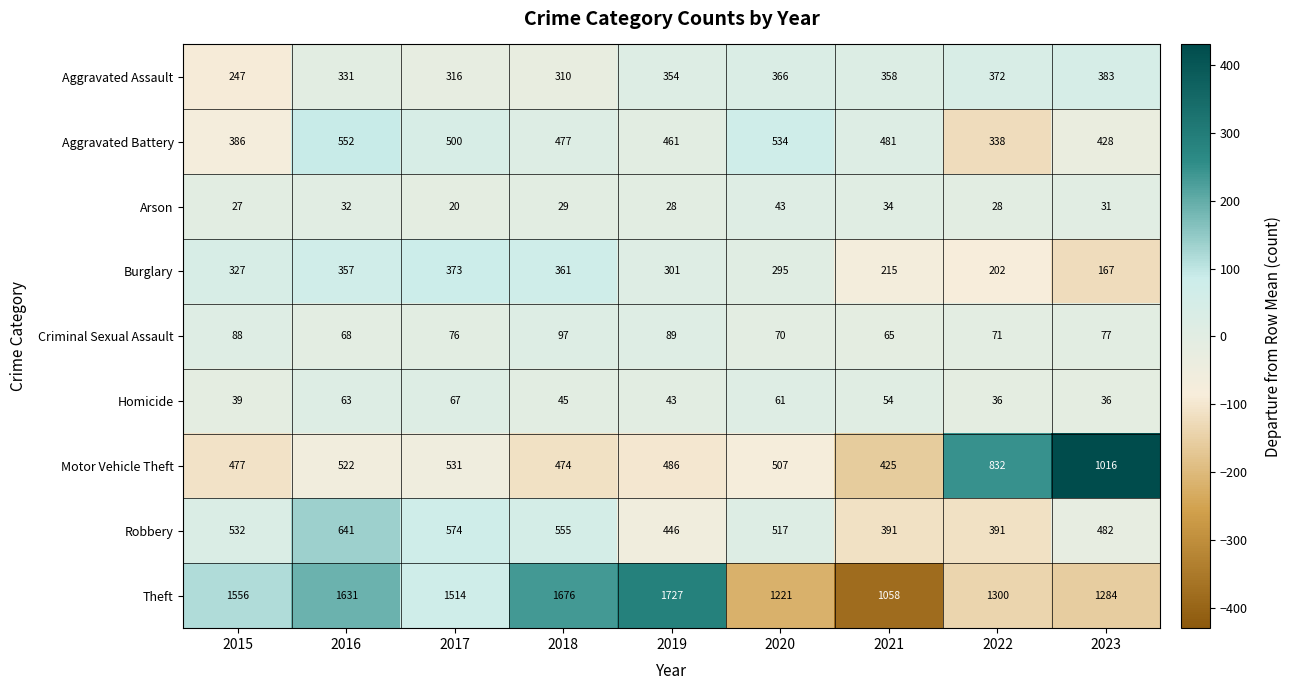

List the labels in order of Motor Vehicle Theft value, largest first.

2023, 2022, 2017, 2016, 2020, 2019, 2015, 2018, 2021